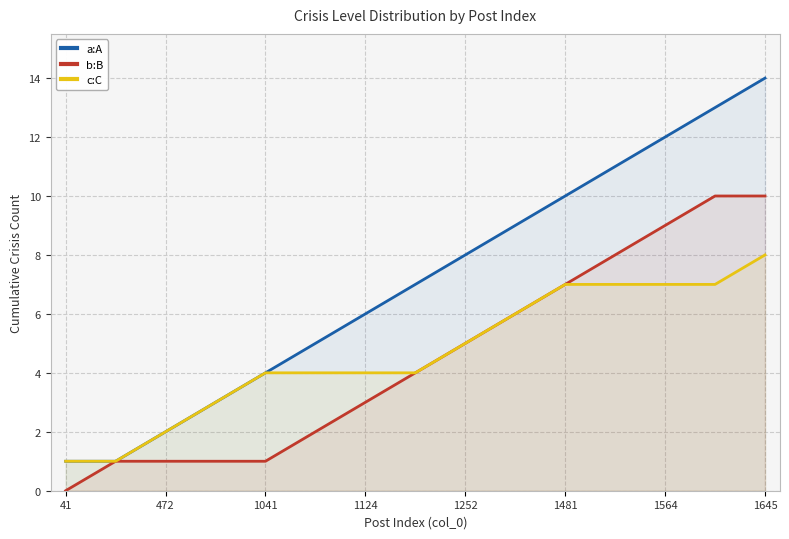

What is the difference between the maximum and minimum values in the a:A series?

13